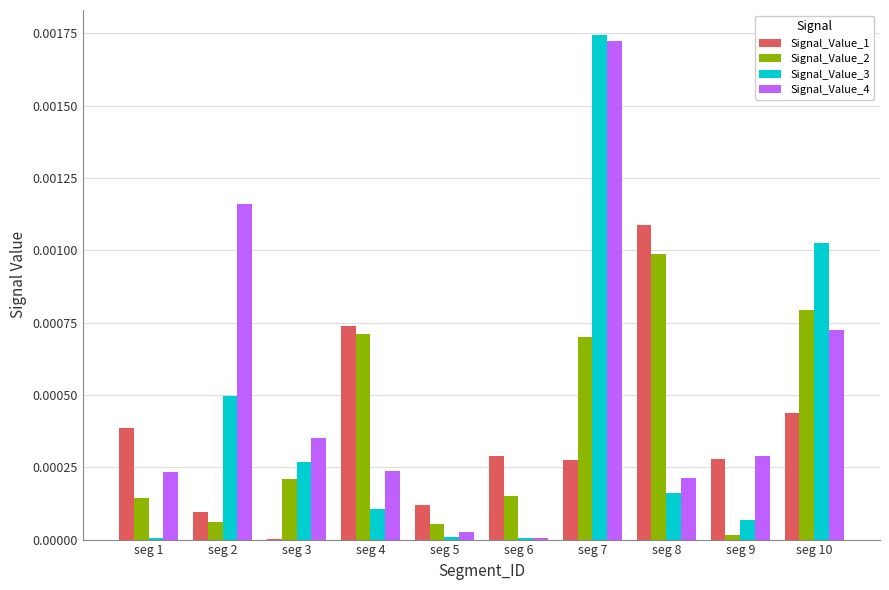

Which series has the largest total across all categories?

Signal_Value_4